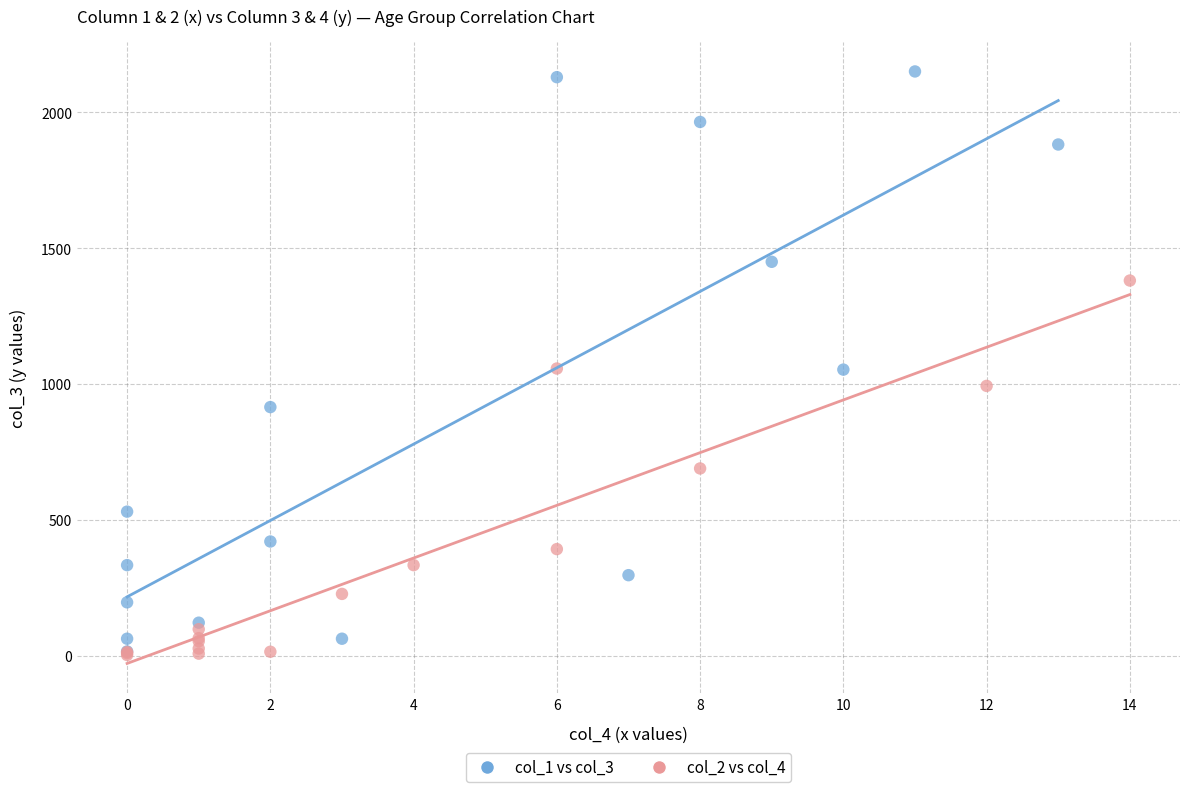

Which series reaches the maximum Y coordinate?

col_1 vs col_3